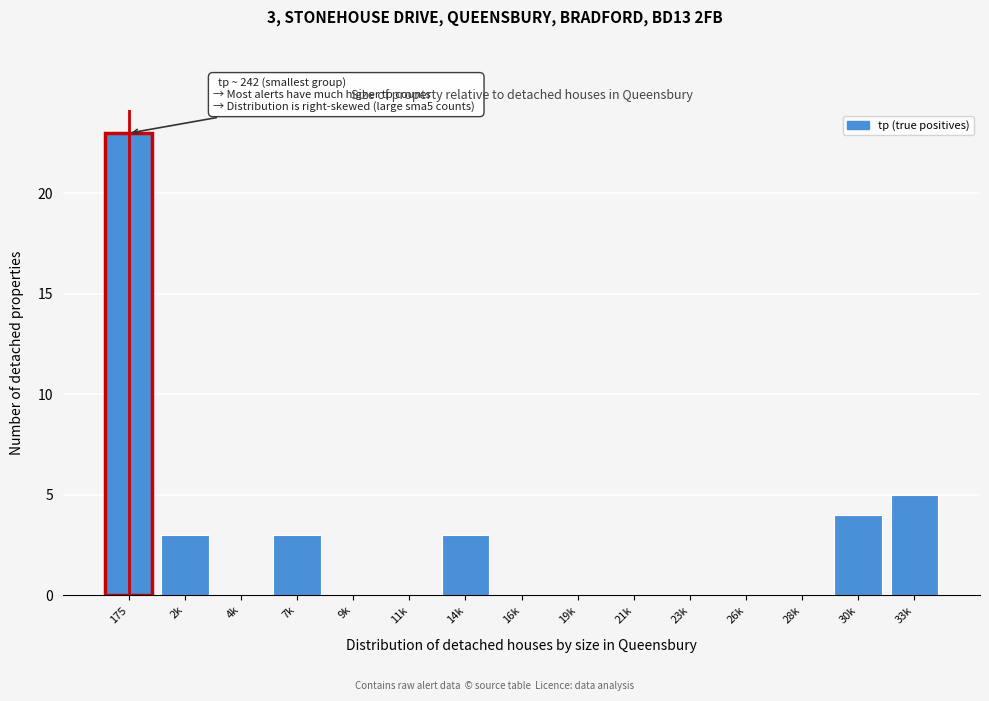

Reading left to right, what are all the values shown in this chart?

175=23	2k=3	4k=0	7k=3	9k=0	11k=0	14k=3	16k=0	19k=0	21k=0	23k=0	26k=0	28k=0	30k=4	33k=5